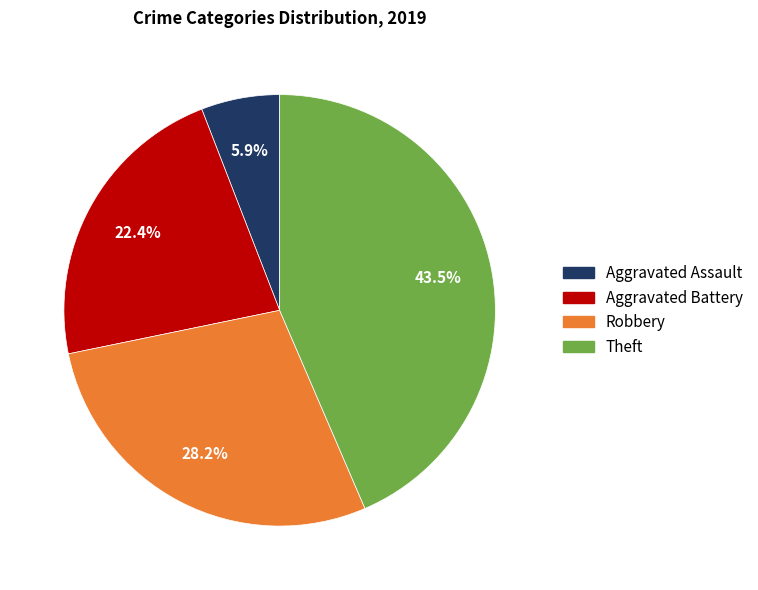

What is the ratio of the value at Theft to the value at Robbery?

1.5